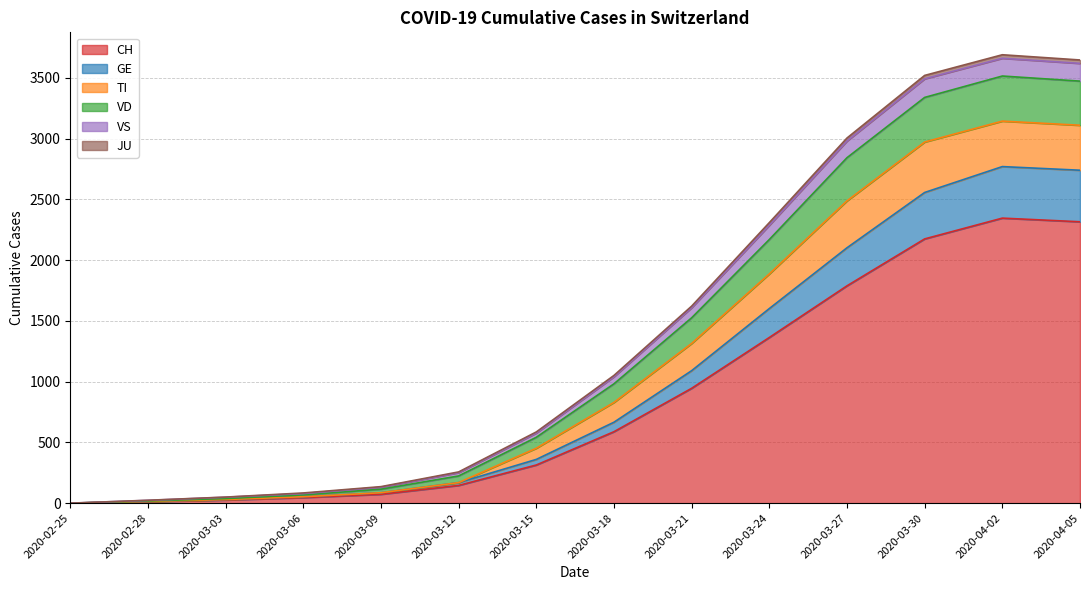

Is the value of VS at 2020-03-03 greater than the value of JU at 2020-03-27?

No